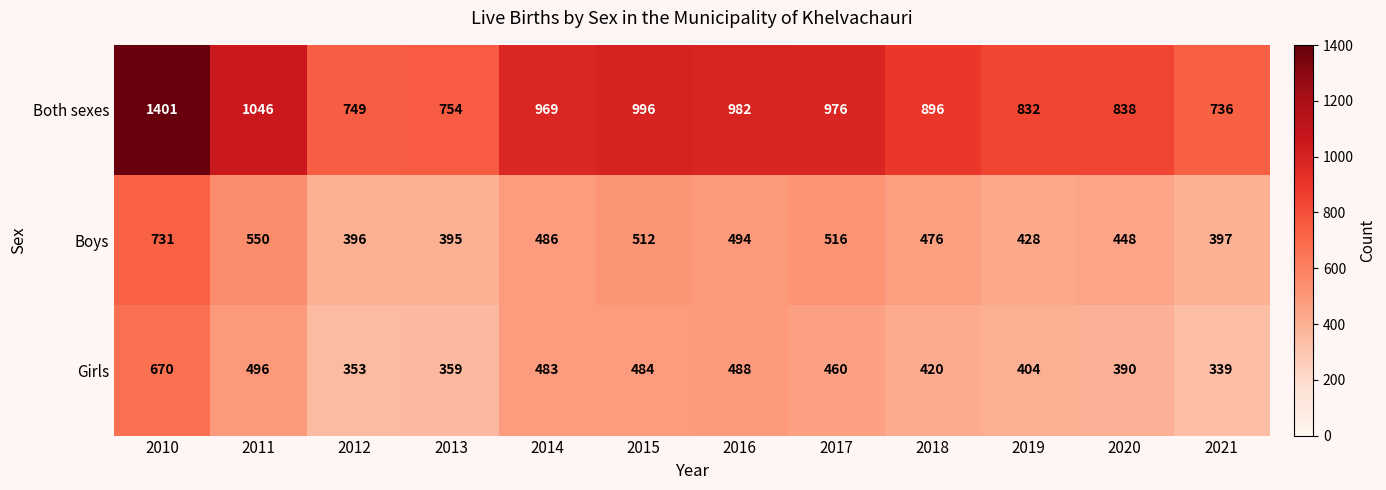

At which category does the chart reach its peak across all series?

2010